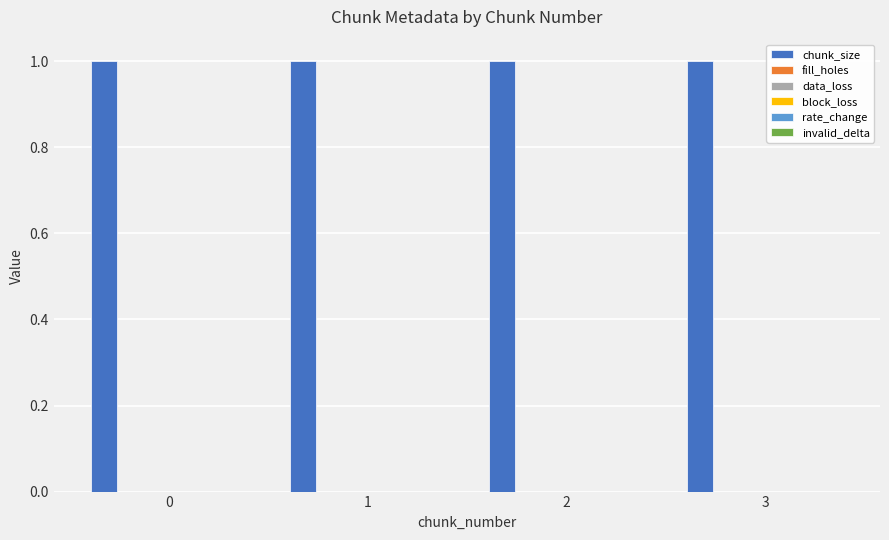

What is the value of the chunk_size bar at the 4th from the left?

1